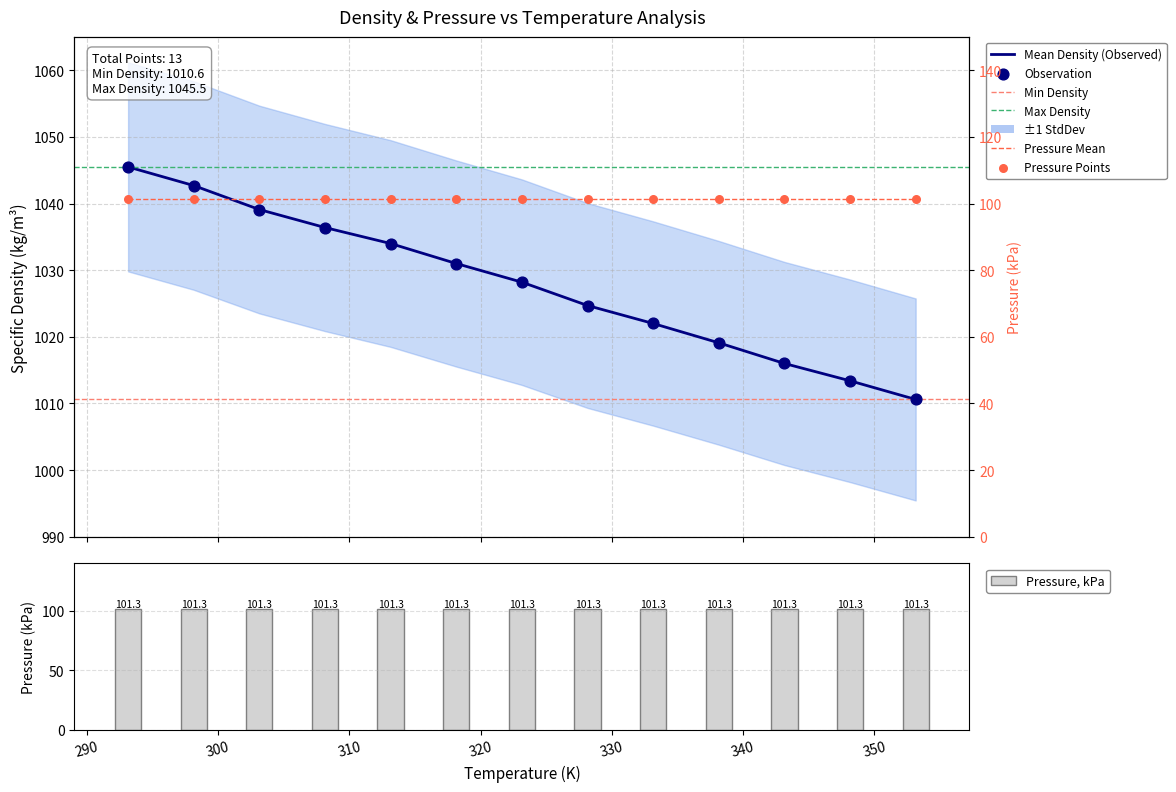

What is the change in value from 348.15 to 353.15?

-2.8